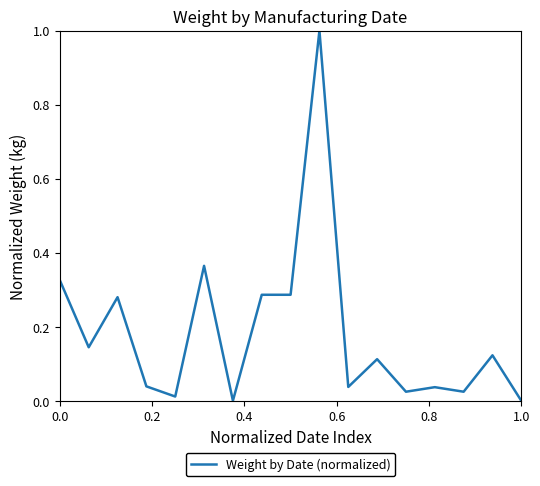

What is the maximum value shown in the chart?

1.0